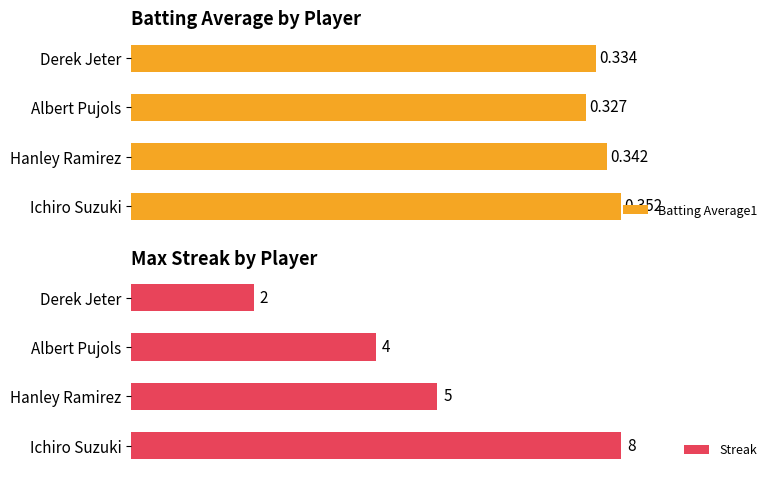

Does the chart contain any negative values?

No